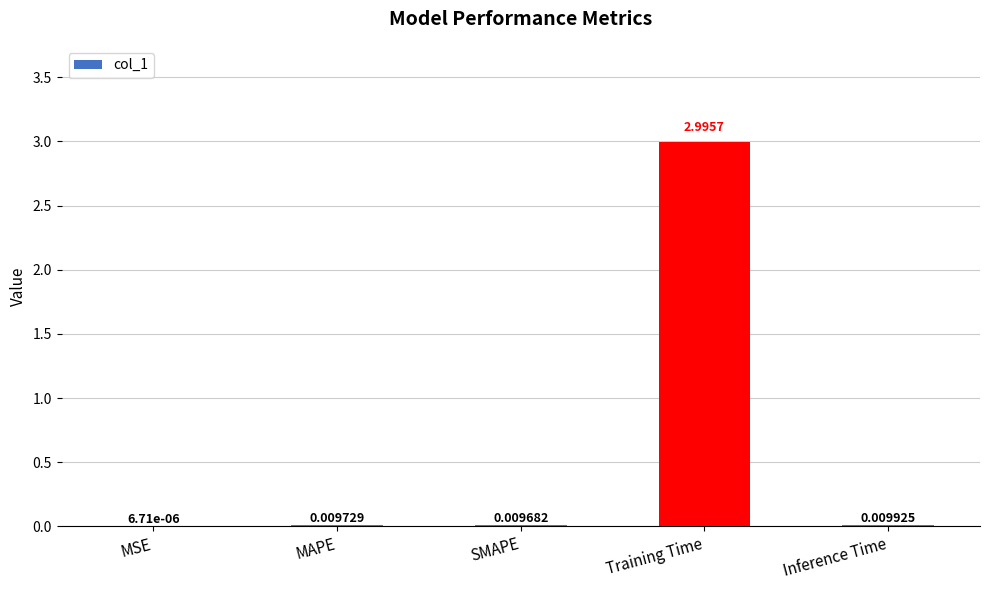

Between Inference Time and MAPE, which is larger?

Inference Time